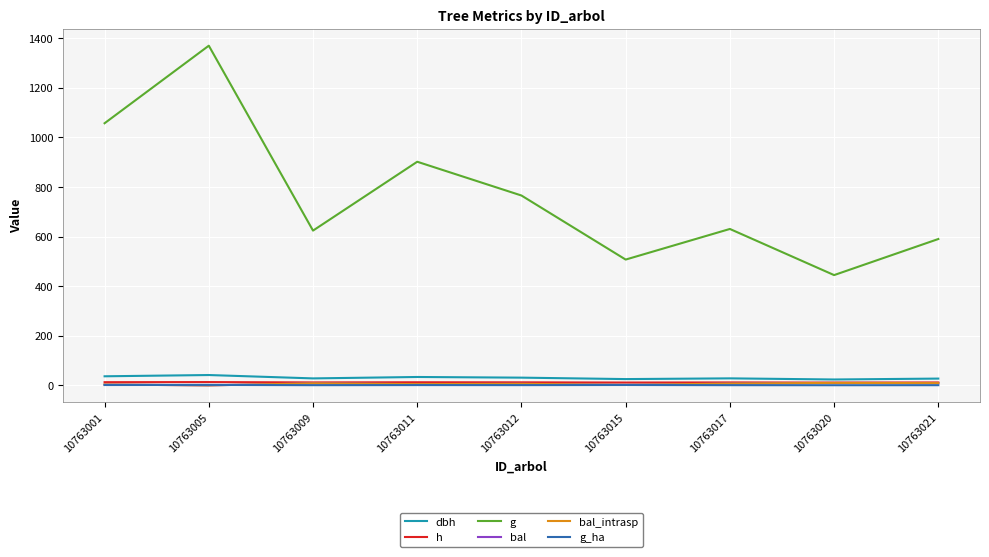

The g series shows 1057.3 at 10763001. True or false?

True